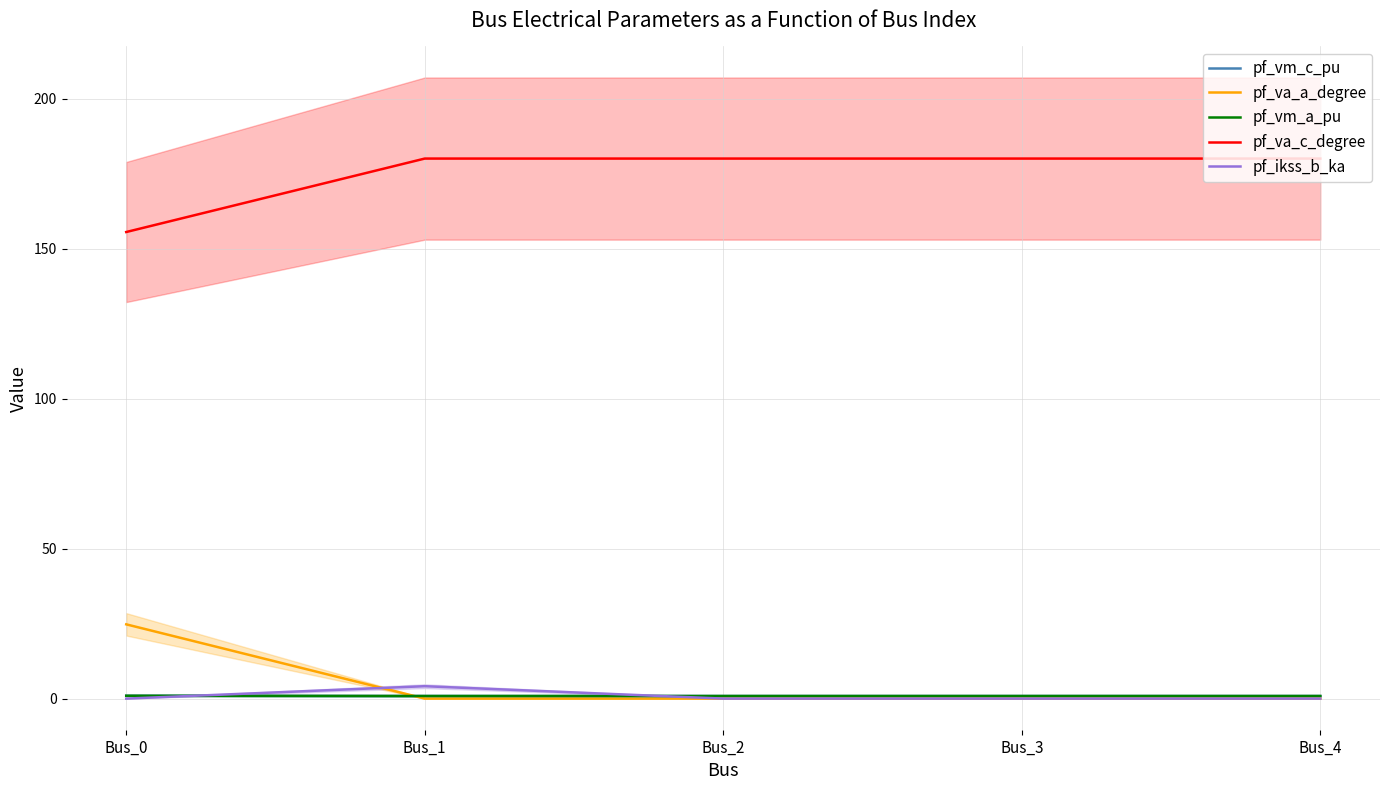

The value of pf_va_a_degree at Bus_3 is 0.0. True or false?

True